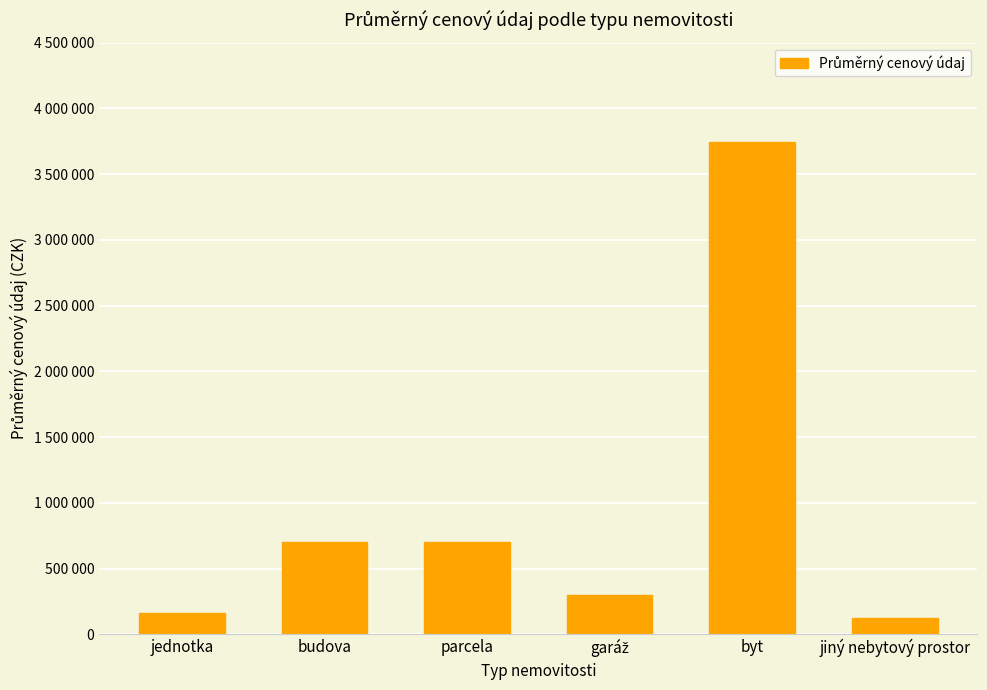

Which has a higher value, jednotka or jiný nebytový prostor?

jednotka